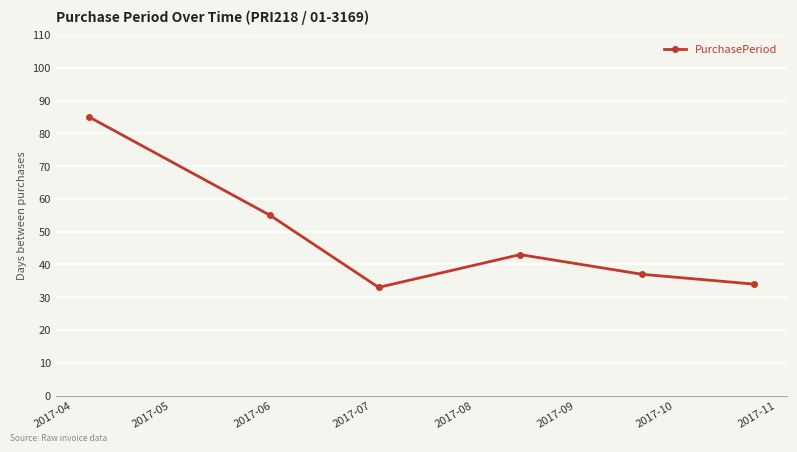

True or false: the data has more than 1 interior local peaks.

False